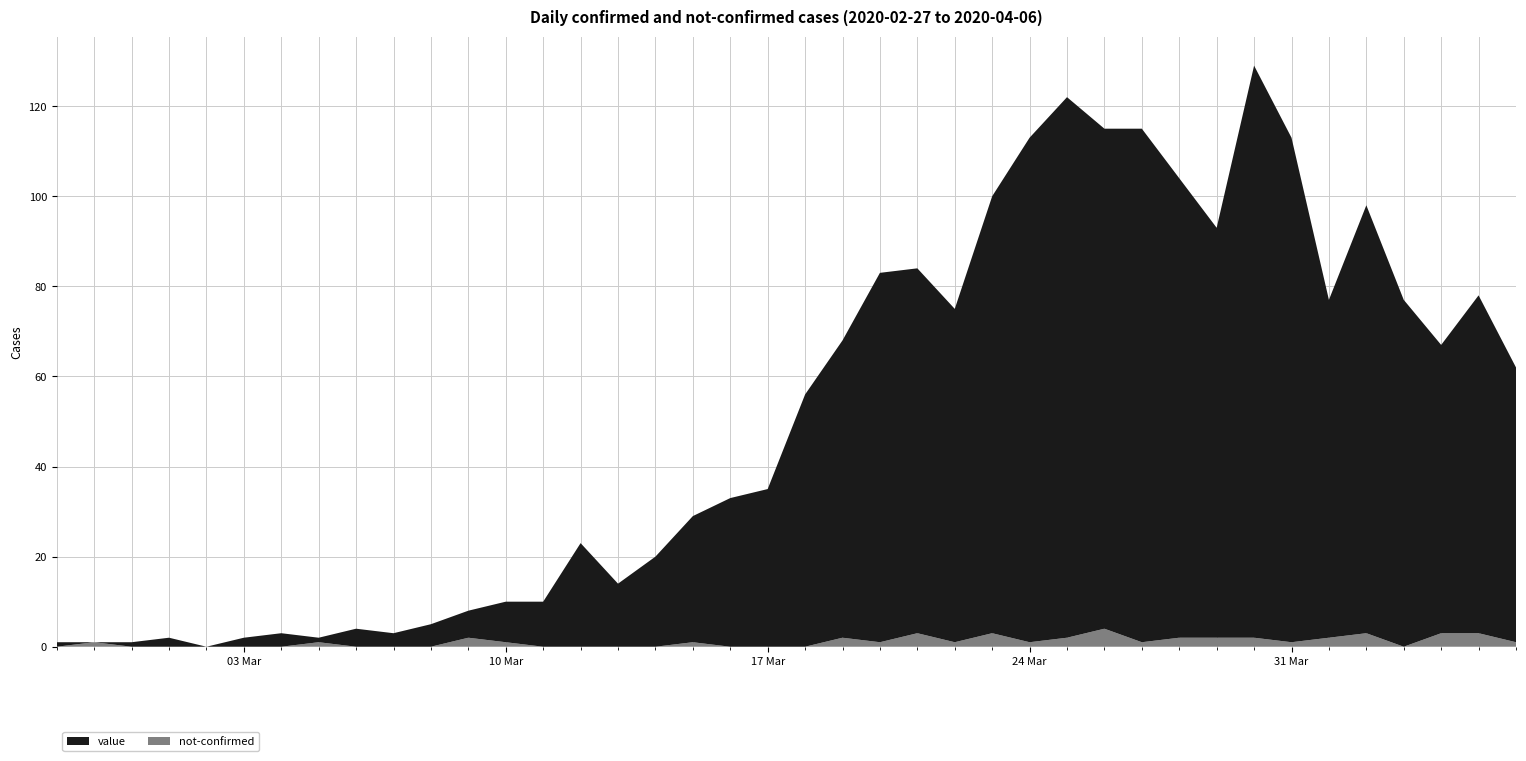

Reading left to right, list all the values displayed in this chart.

value: 2020-02-27=1	2020-02-28=0	2020-02-29=1	2020-03-01=2	2020-03-02=0	2020-03-03=2	2020-03-04=3	2020-03-05=1	2020-03-06=4	2020-03-07=3	2020-03-08=5	2020-03-09=6	2020-03-10=9	2020-03-11=10	2020-03-12=23	2020-03-13=14	2020-03-14=20	2020-03-15=28	2020-03-16=33	2020-03-17=35	2020-03-18=56	2020-03-19=66	2020-03-20=82	2020-03-21=81	2020-03-22=74	2020-03-23=97	2020-03-24=112	2020-03-25=120	2020-03-26=111	2020-03-27=114	2020-03-28=102	2020-03-29=91	2020-03-30=127	2020-03-31=112	2020-04-01=75	2020-04-02=95	2020-04-03=77	2020-04-04=64	2020-04-05=75	2020-04-06=61
not-confirmed: 2020-02-27=0	2020-02-28=1	2020-02-29=0	2020-03-01=0	2020-03-02=0	2020-03-03=0	2020-03-04=0	2020-03-05=1	2020-03-06=0	2020-03-07=0	2020-03-08=0	2020-03-09=2	2020-03-10=1	2020-03-11=0	2020-03-12=0	2020-03-13=0	2020-03-14=0	2020-03-15=1	2020-03-16=0	2020-03-17=0	2020-03-18=0	2020-03-19=2	2020-03-20=1	2020-03-21=3	2020-03-22=1	2020-03-23=3	2020-03-24=1	2020-03-25=2	2020-03-26=4	2020-03-27=1	2020-03-28=2	2020-03-29=2	2020-03-30=2	2020-03-31=1	2020-04-01=2	2020-04-02=3	2020-04-03=0	2020-04-04=3	2020-04-05=3	2020-04-06=1